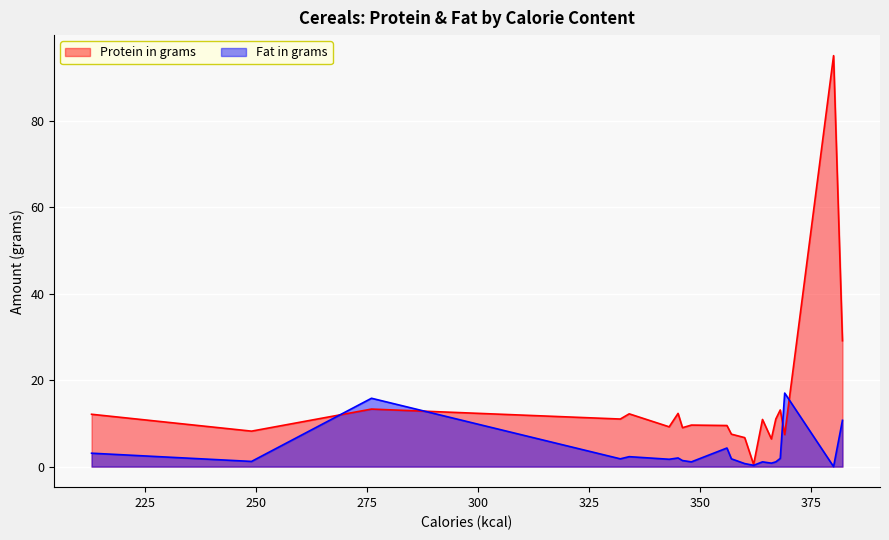

What is the maximum value shown in the chart?

95.0